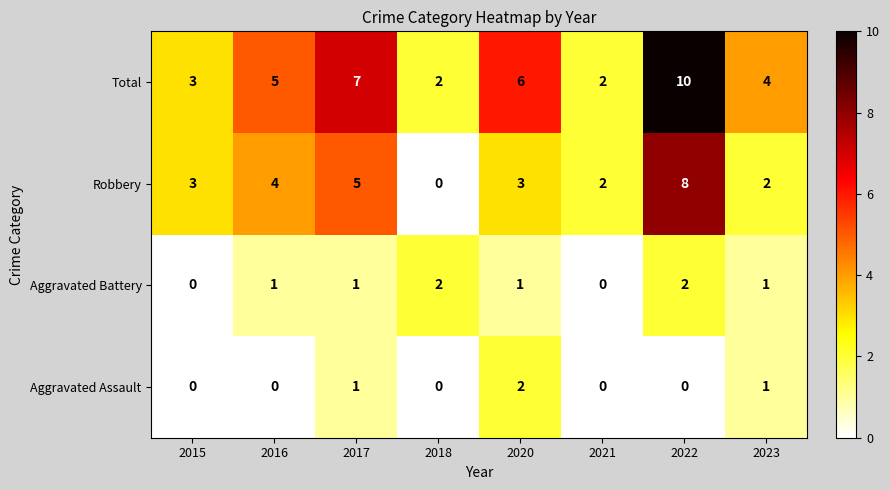

What value does the Robbery series have at 2022?

8